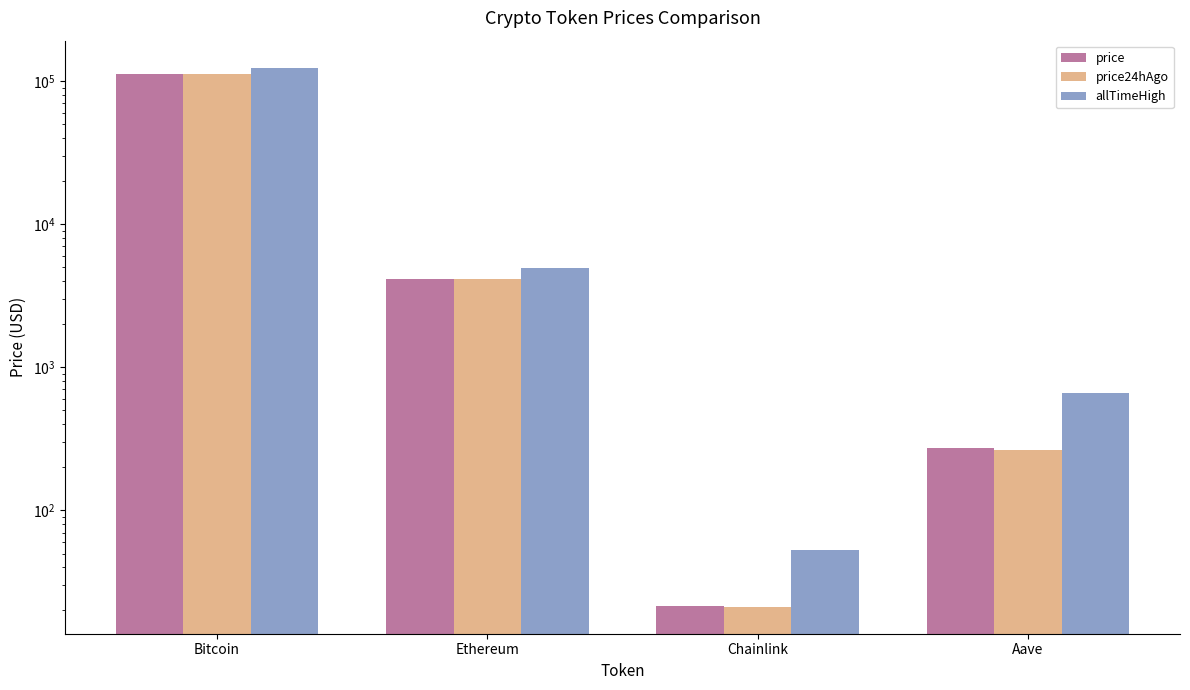

What is the maximum value shown in the chart?

124128.0